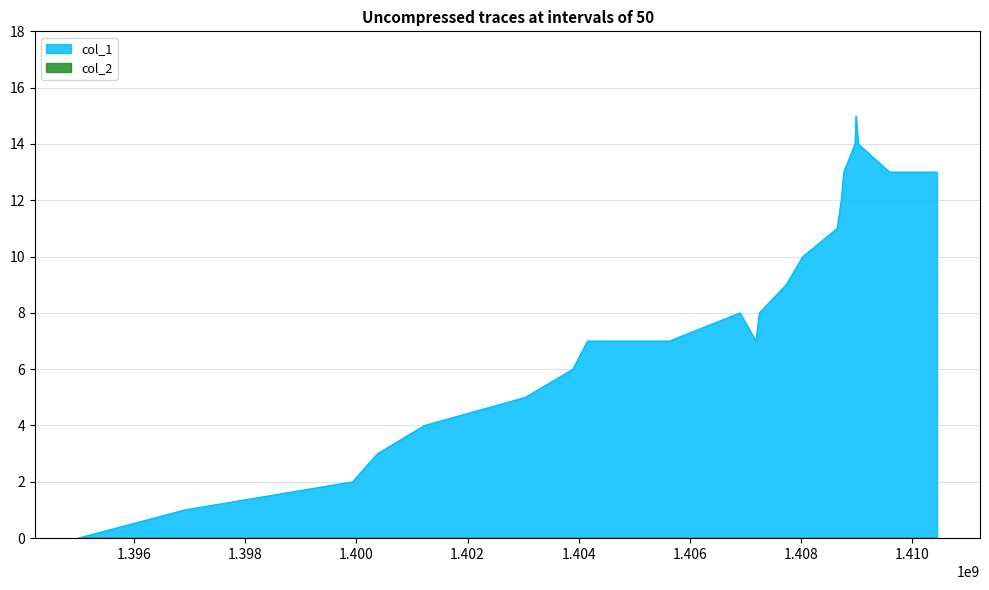

True or false: the data shows 3 at 1404155498.

False